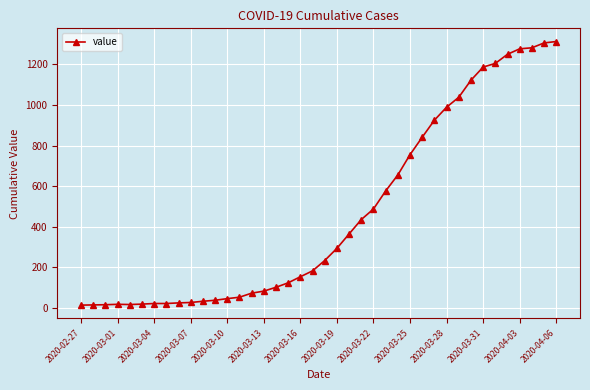

What is the maximum value shown in the chart?

1313